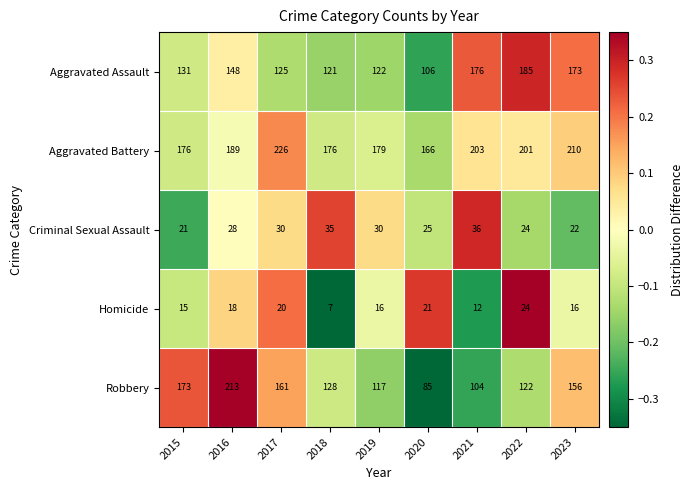

Which series has the largest range (max minus min)?

Robbery